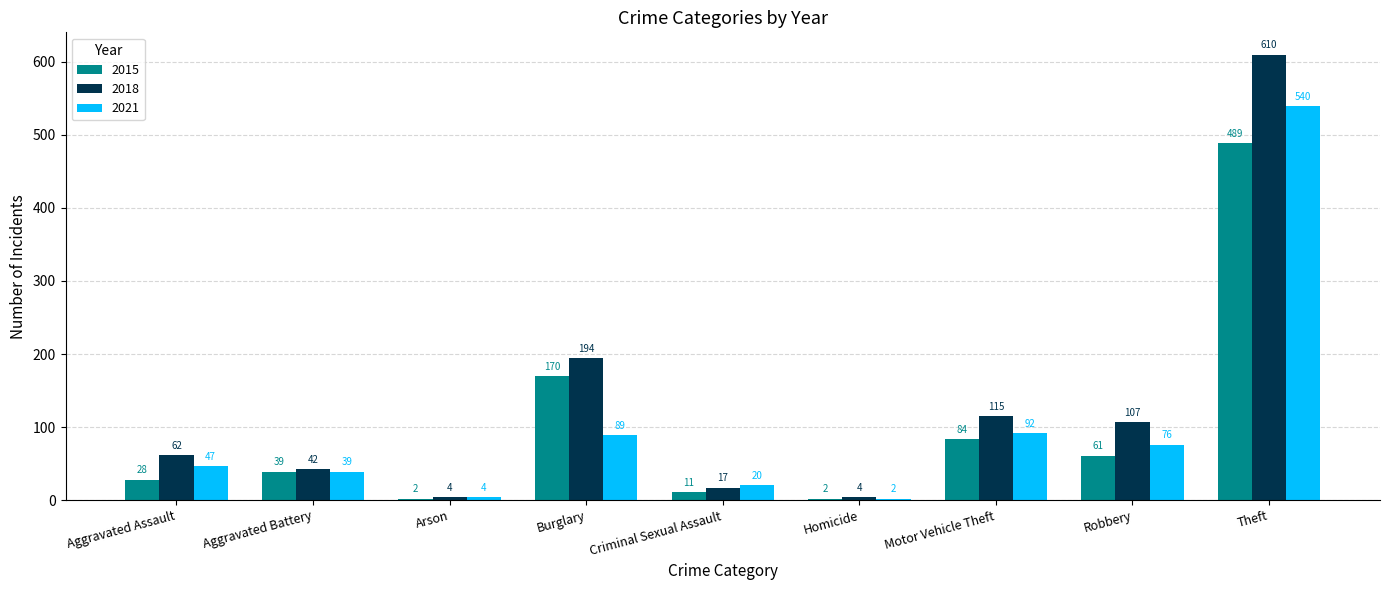

What is the smallest value displayed?

2